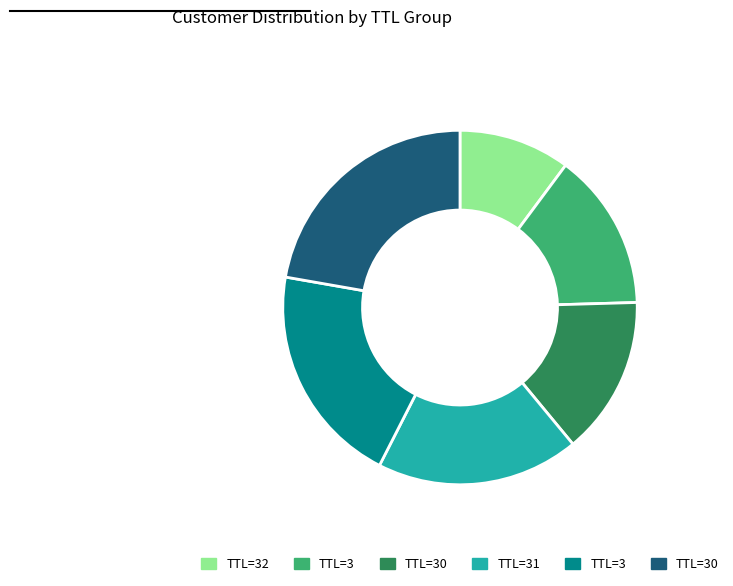

Is there any slice that represents more than half of the pie?

No